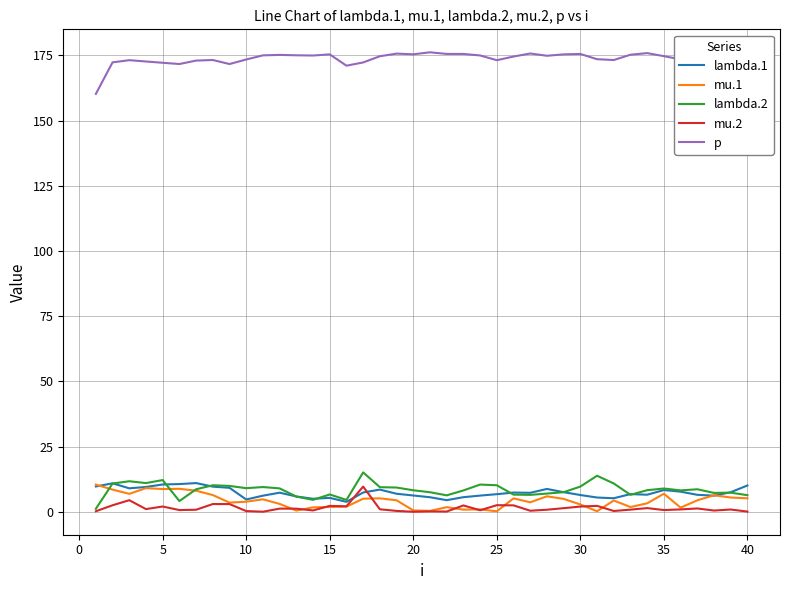

What is the maximum value for mu.1?

10.4